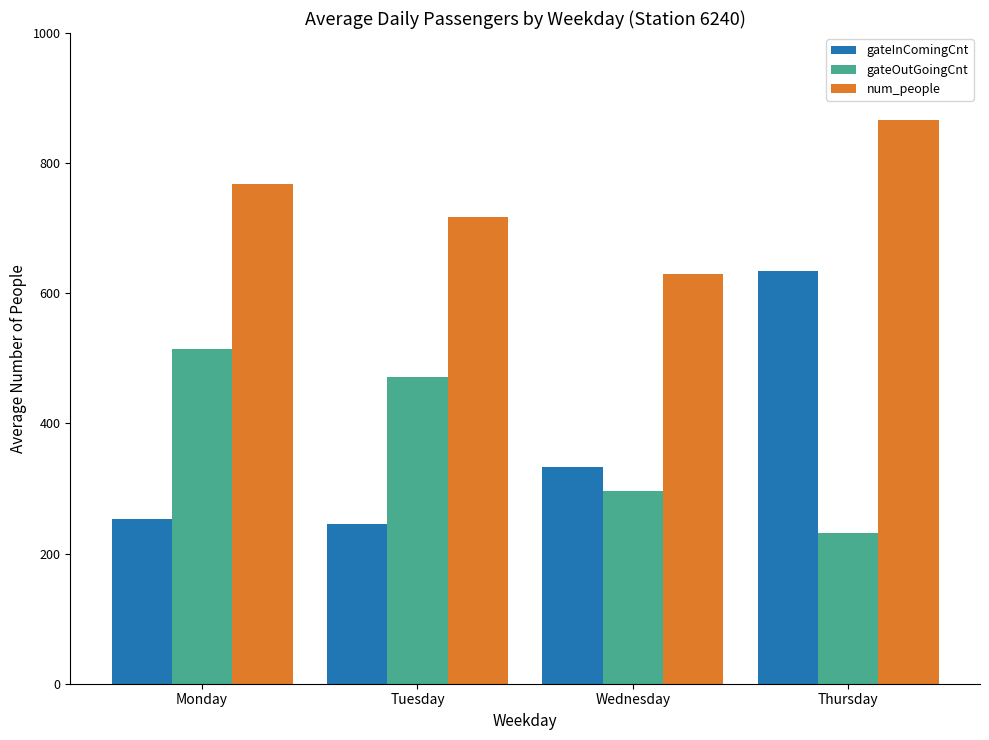

Reading right to left, extract all data points from this chart.

gateInComingCnt: Thursday=635	Wednesday=333	Tuesday=246	Monday=253
gateOutGoingCnt: Thursday=231	Wednesday=296	Tuesday=472	Monday=515
num_people: Thursday=866	Wednesday=629	Tuesday=718	Monday=768